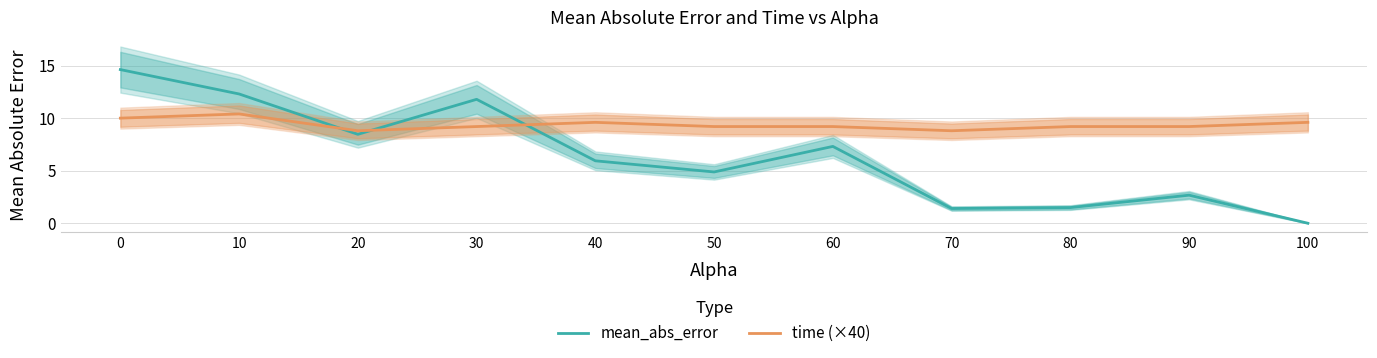

Rank the series by their maximum value, from highest to lowest.

mean_abs_error, time (×40)